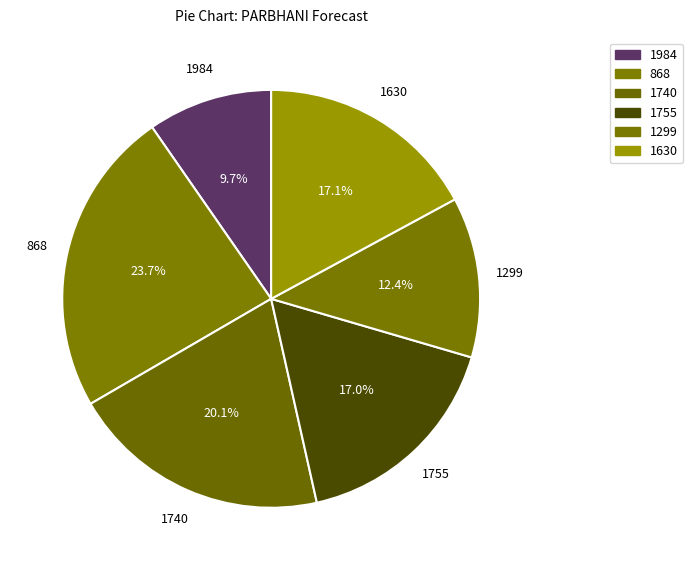

Does 1740 represent more than half of the total?

No